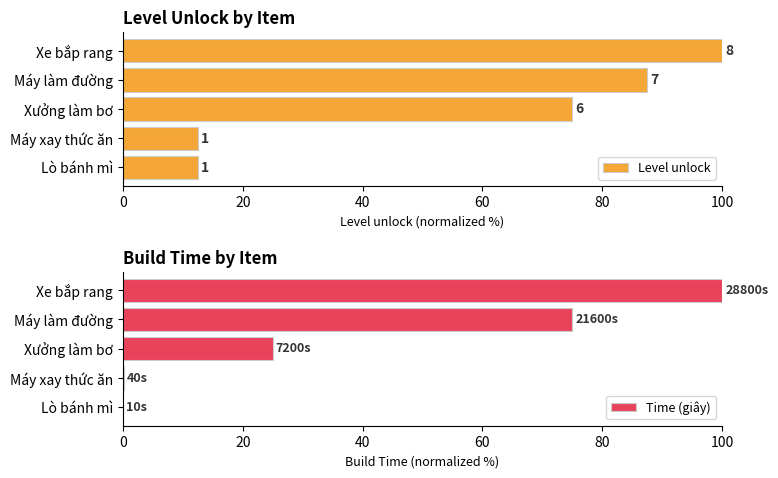

What is the sum of all Level unlock values?

287.5